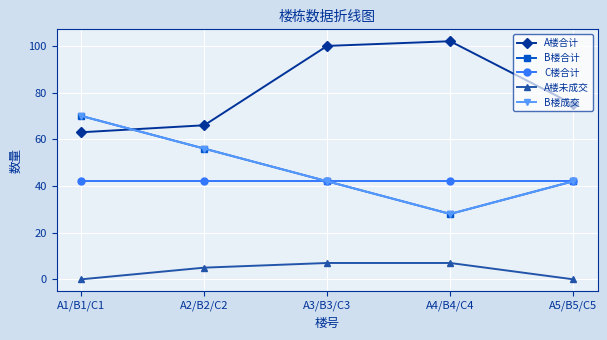

Is this an area chart (filled region under the line)?

No